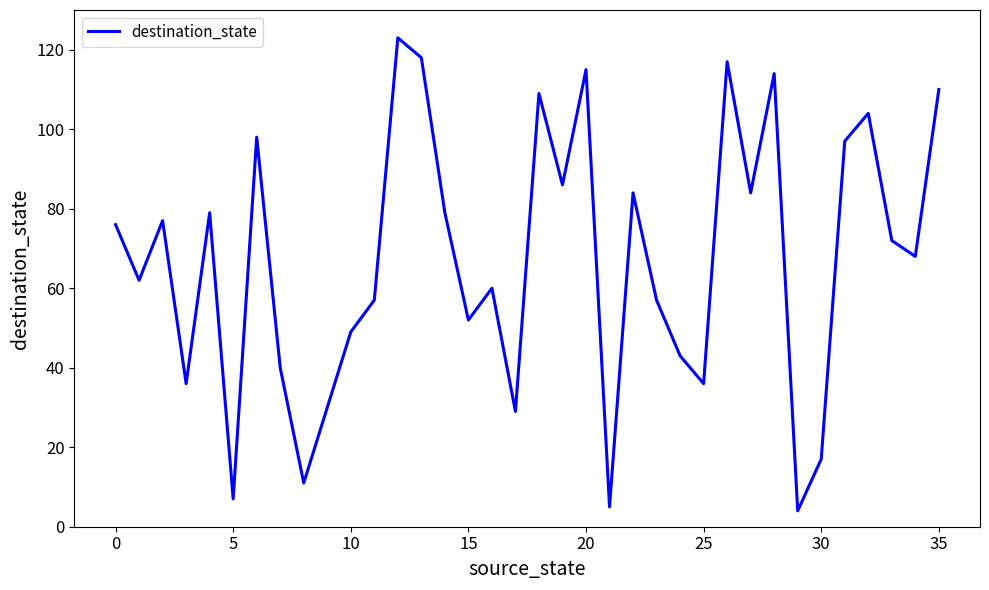

What is the greatest value displayed?

123